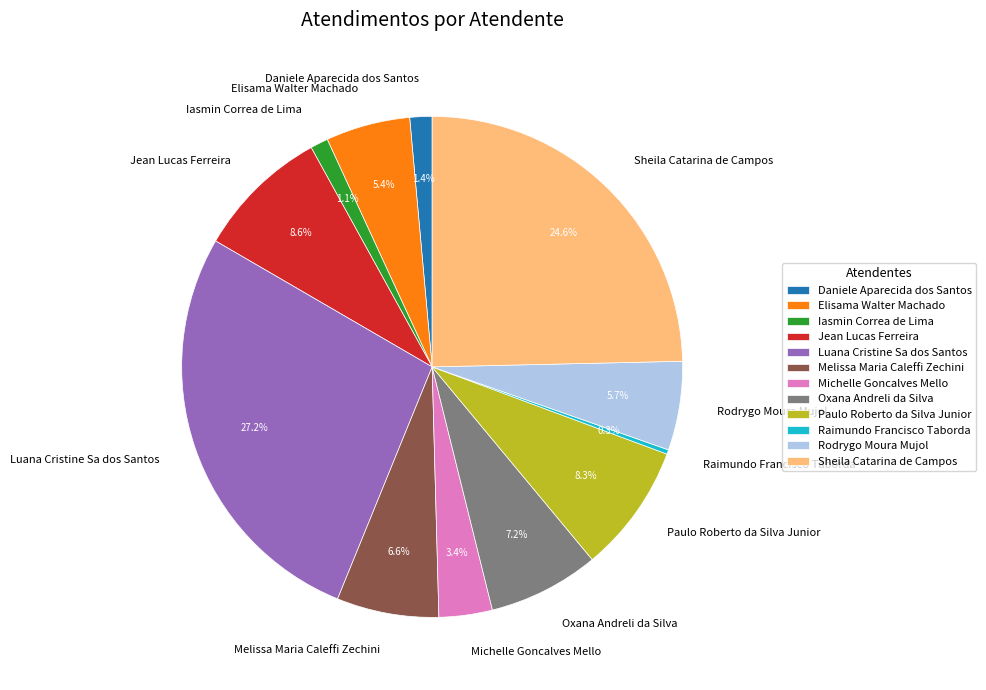

Does Melissa Maria Caleffi Zechini account for over 50% of the chart?

No